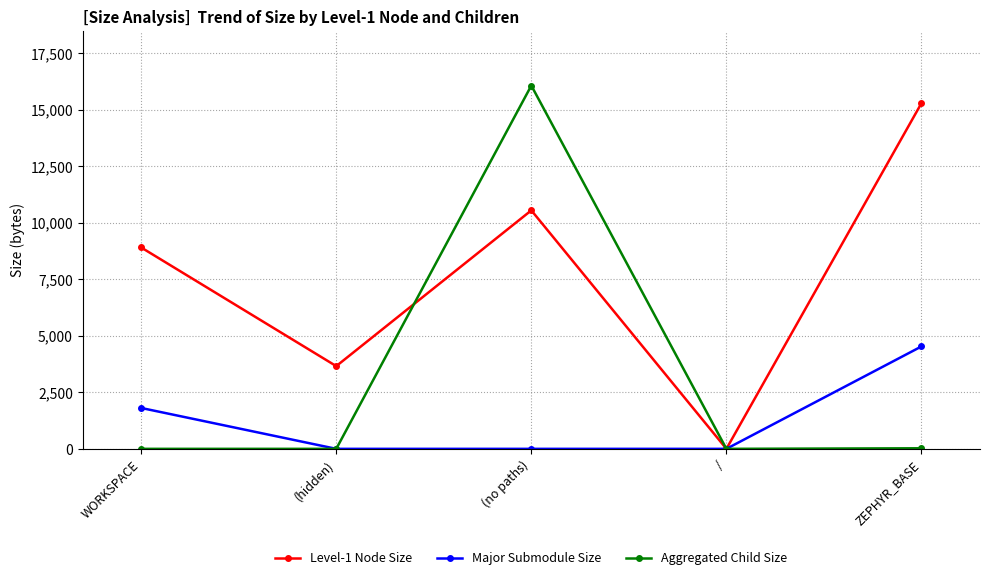

Which series has the largest range (max minus min)?

Aggregated Child Size